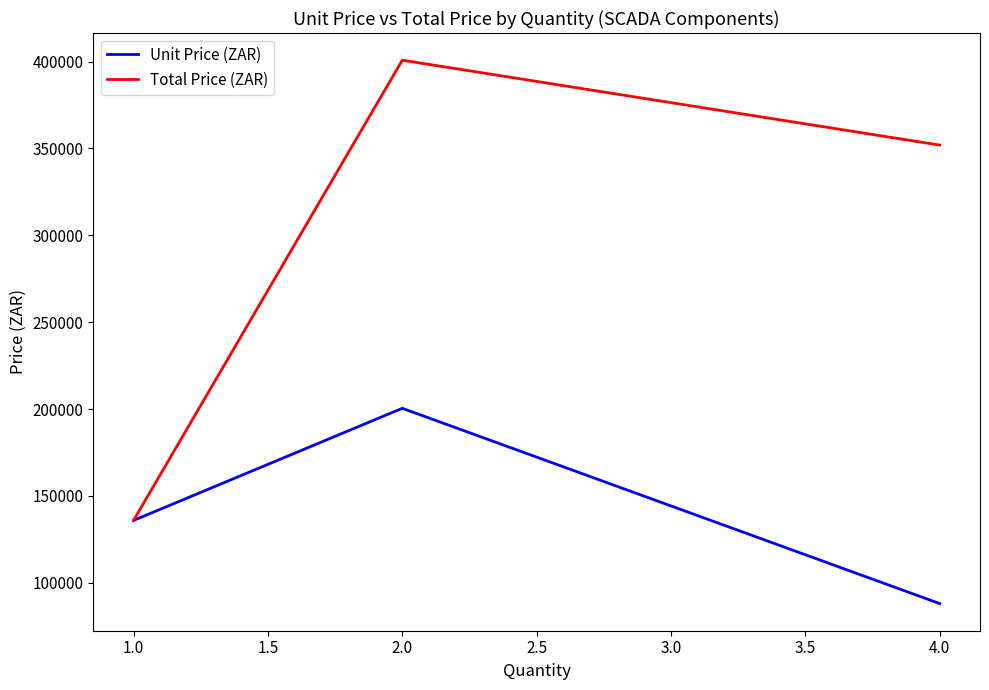

List the series in order of their overall mean, highest first.

Total Price (ZAR), Unit Price (ZAR)